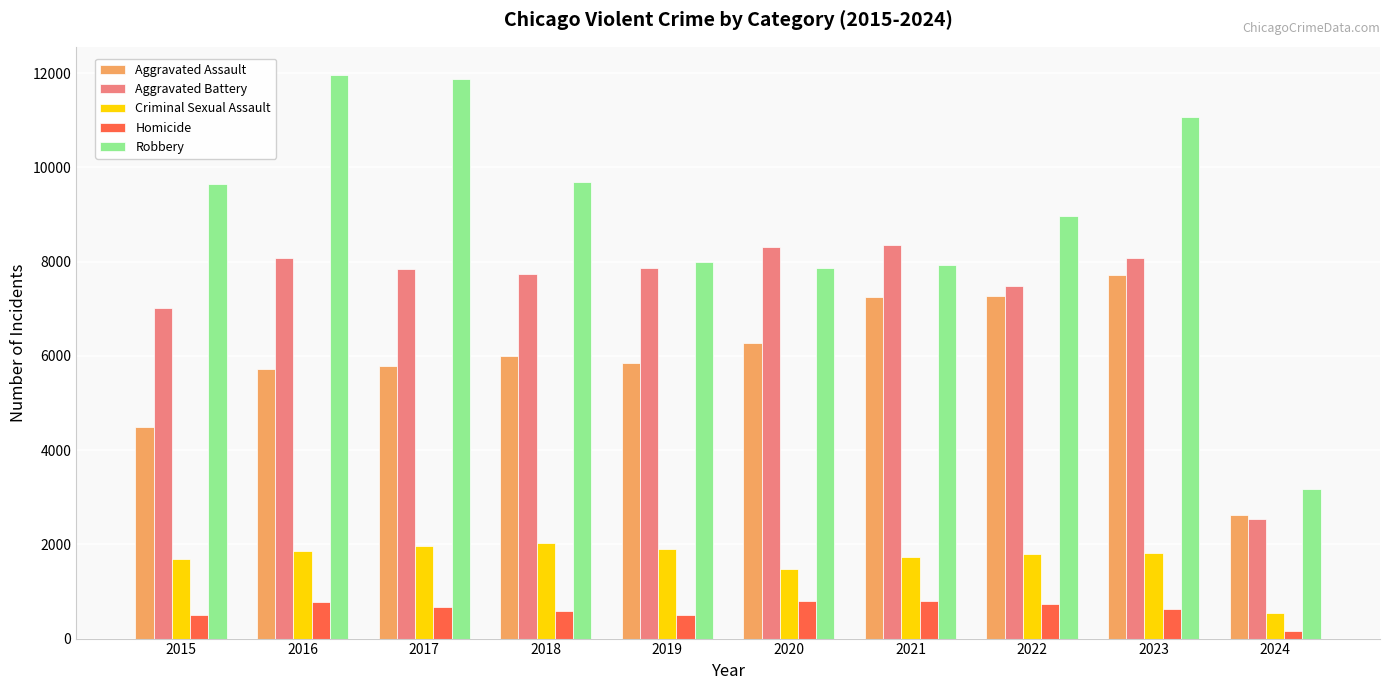

What is the sum of the Robbery values at 2024 and 2023?

14231